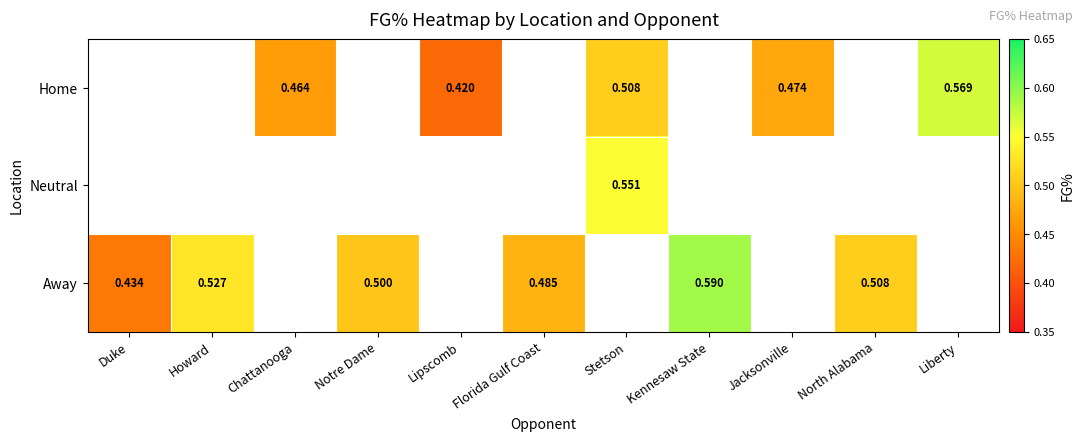

Which label corresponds to the smallest value in the chart?

Lipscomb